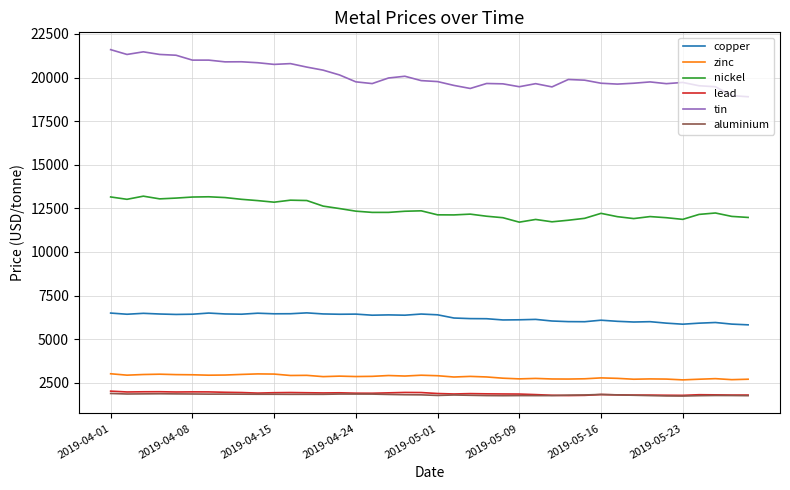

True or false: tin and copper cross at least once.

False